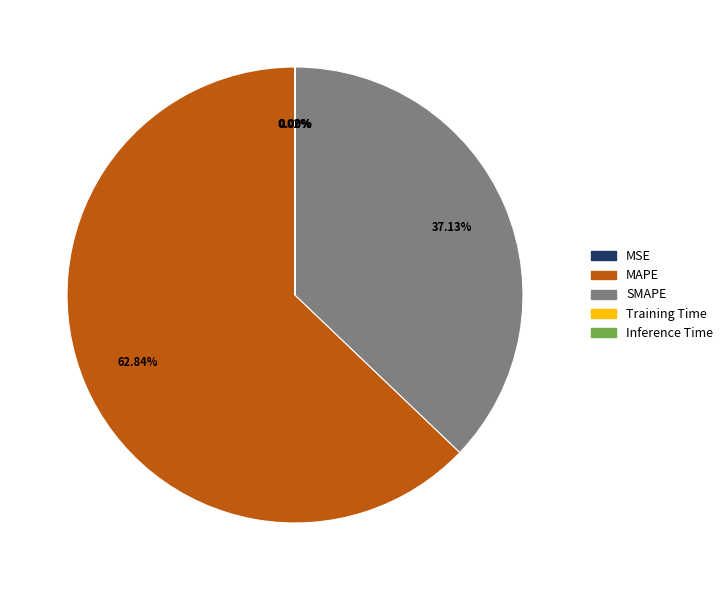

Does SMAPE account for over 50% of the chart?

No